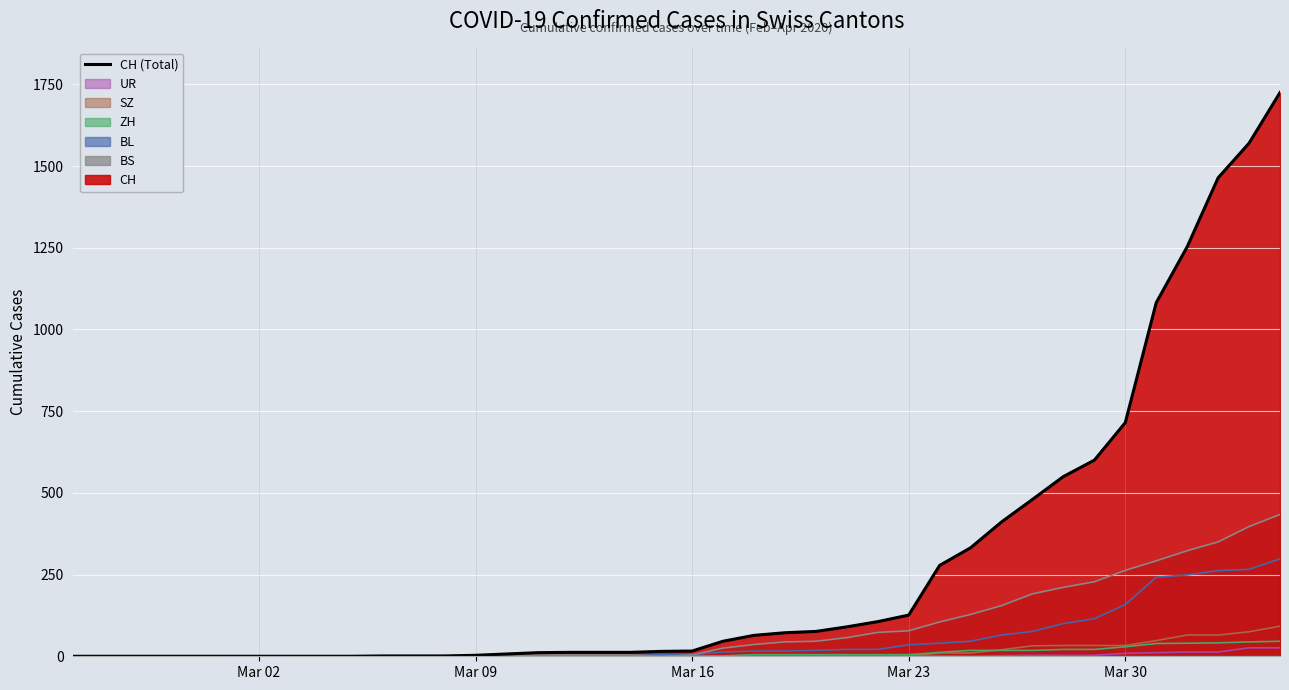

How many data points are less than 16?

20